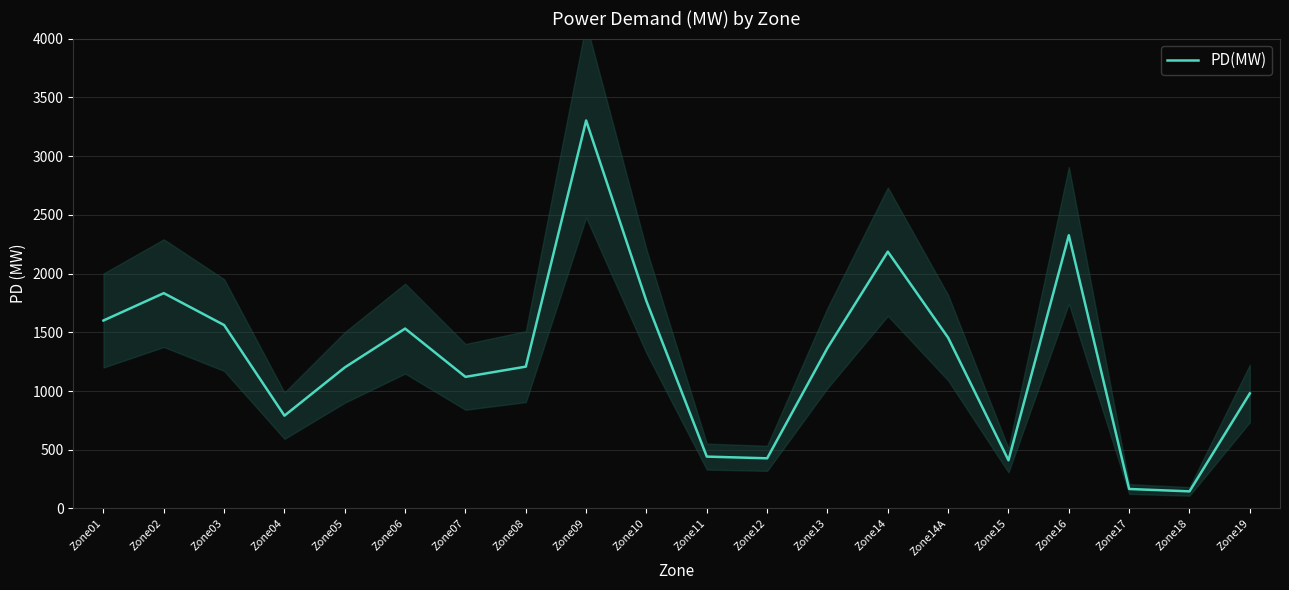

At which label is the value closest to 1724?

Zone10